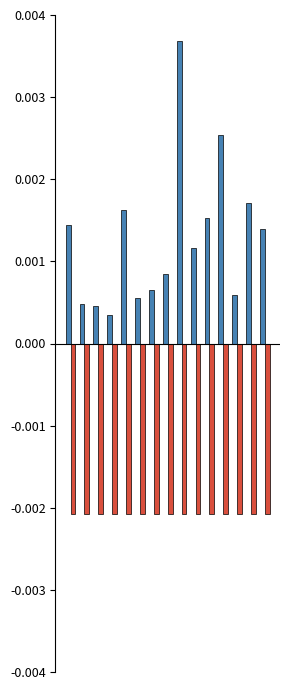

How many series are shown in this chart?

2